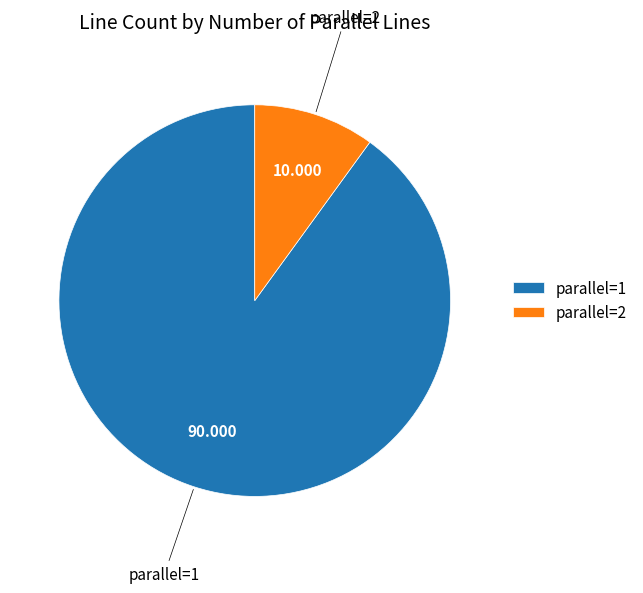

Do parallel=1 and parallel=2 together represent more than half of the pie?

Yes